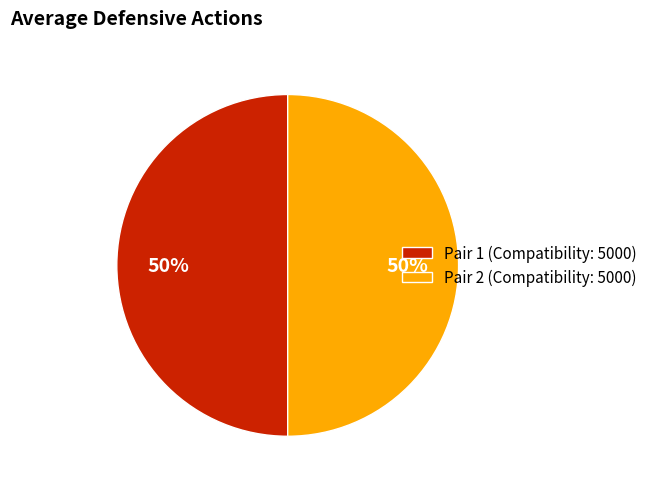

How many segments does this pie chart have?

2